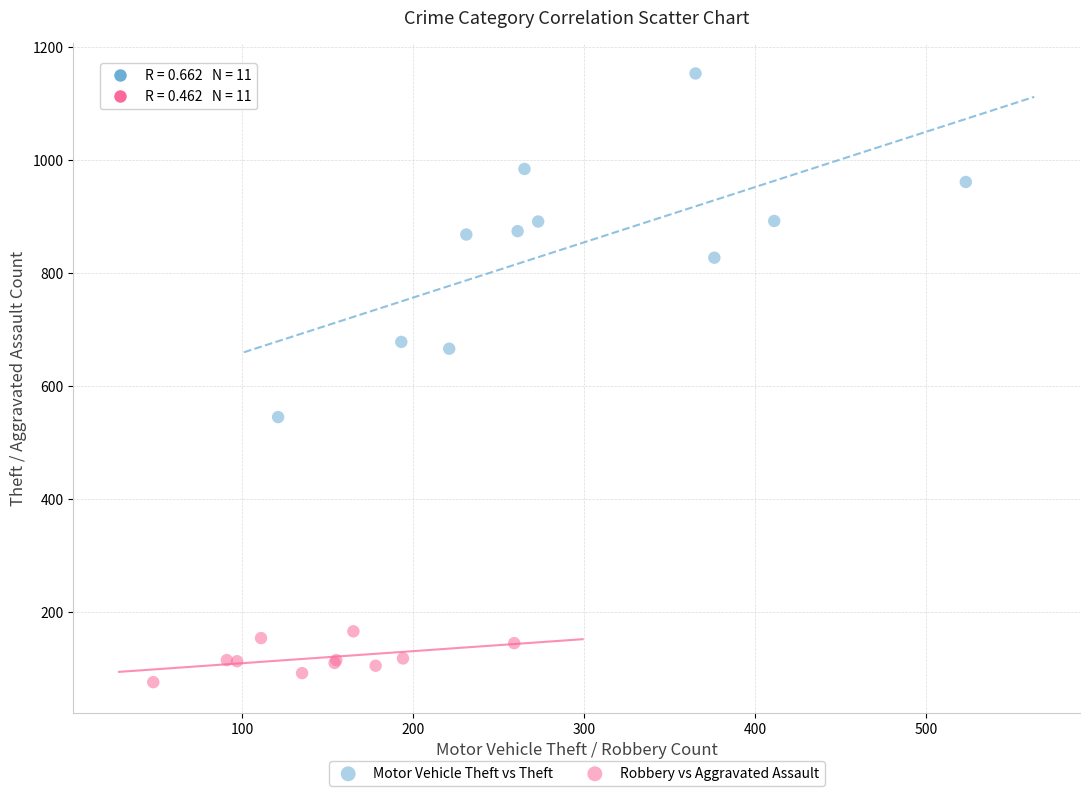

Which series has the largest Y range (max minus min)?

Motor Vehicle Theft vs Theft